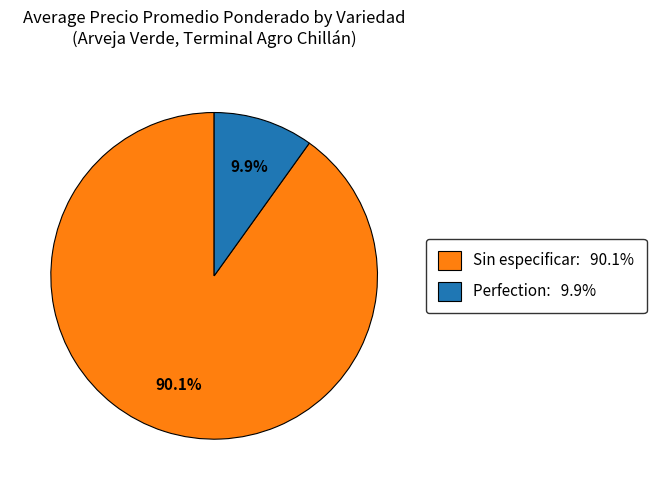

Between Perfection: 9.9% and Sin especificar: 90.1%, which is larger?

Sin especificar: 90.1%